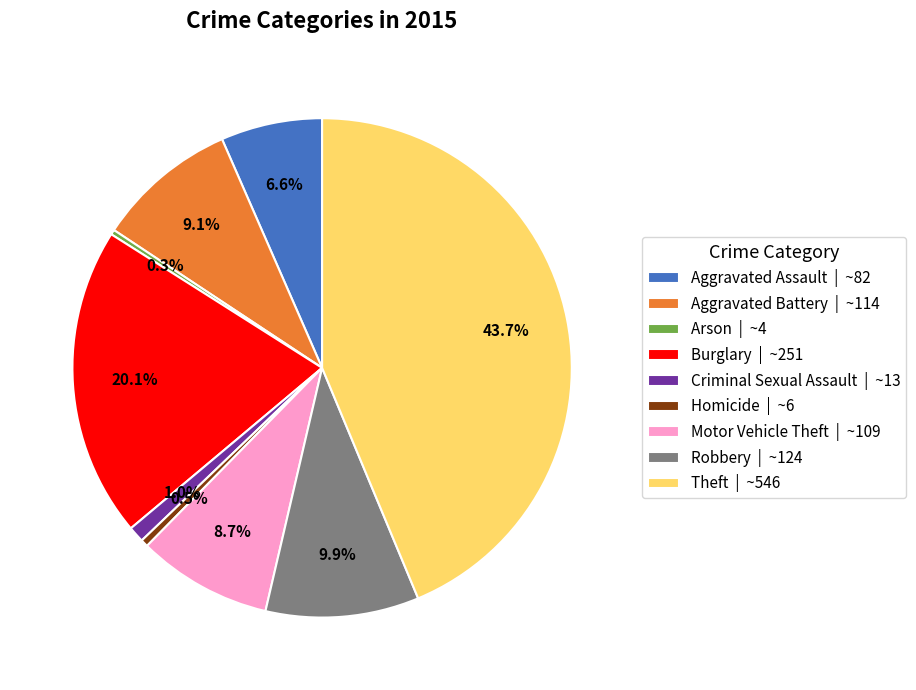

Is it true that Arson is 0% of the pie?

True